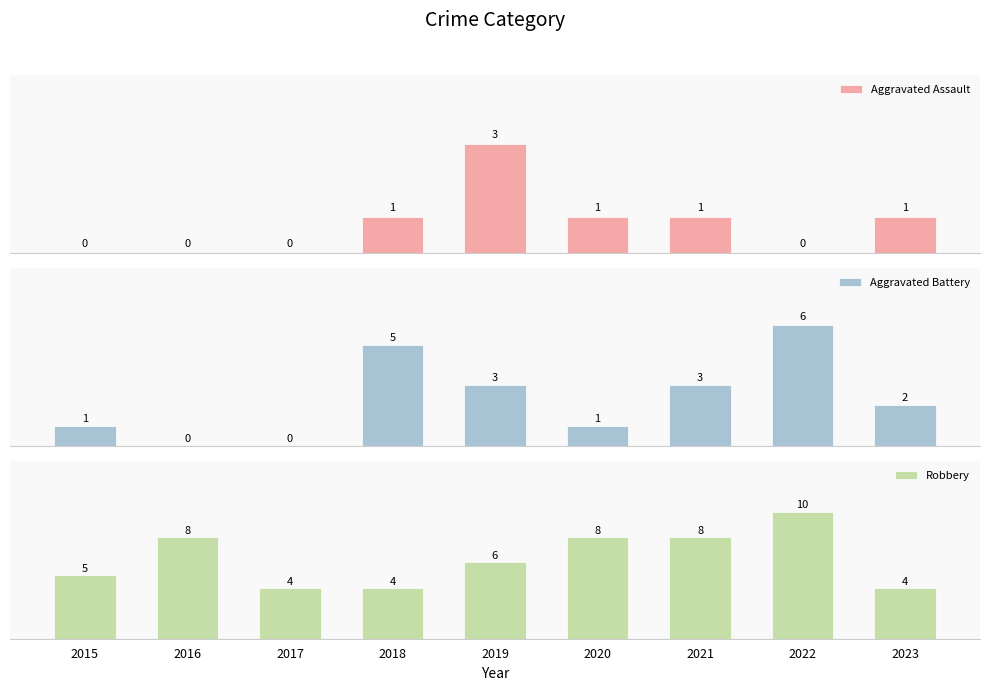

What is the minimum value for Robbery?

4